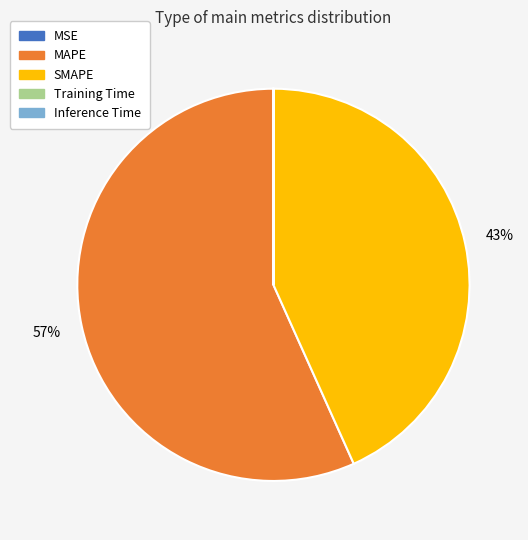

What is the majority slice?

MAPE